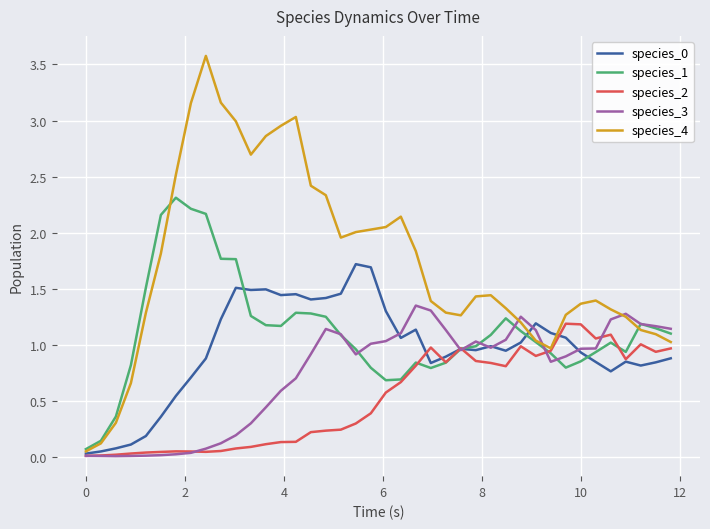

Which series has the largest total across all categories?

species_4